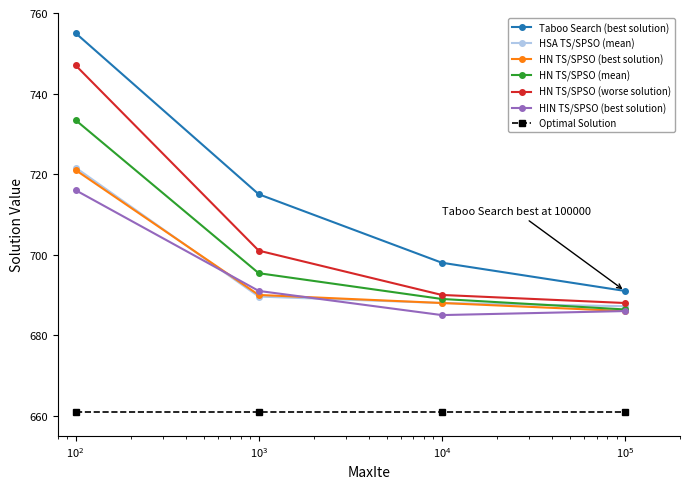

How many series are shown in this chart?

7